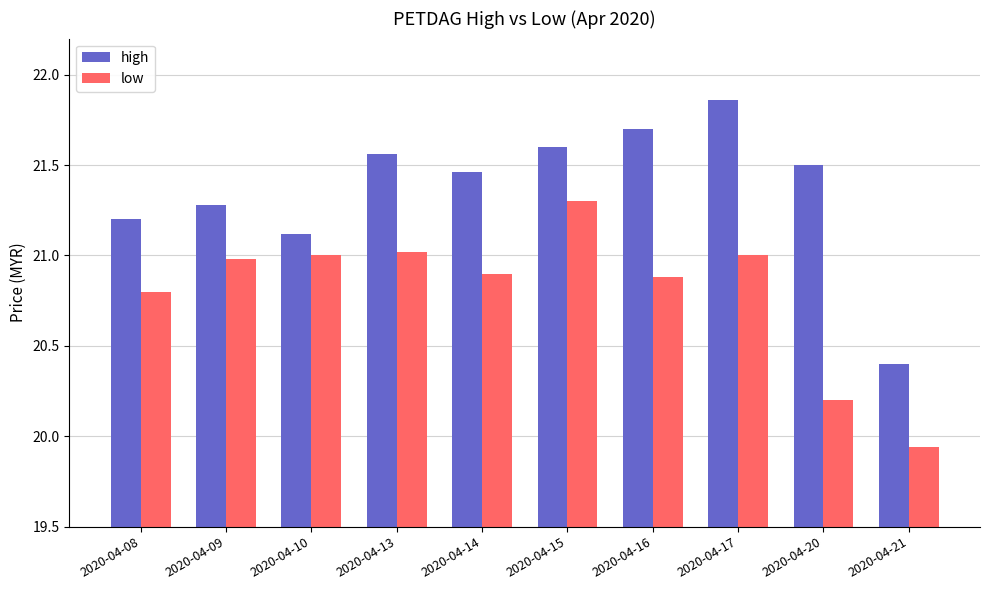

Which category has the lowest value in the low series?

2020-04-21